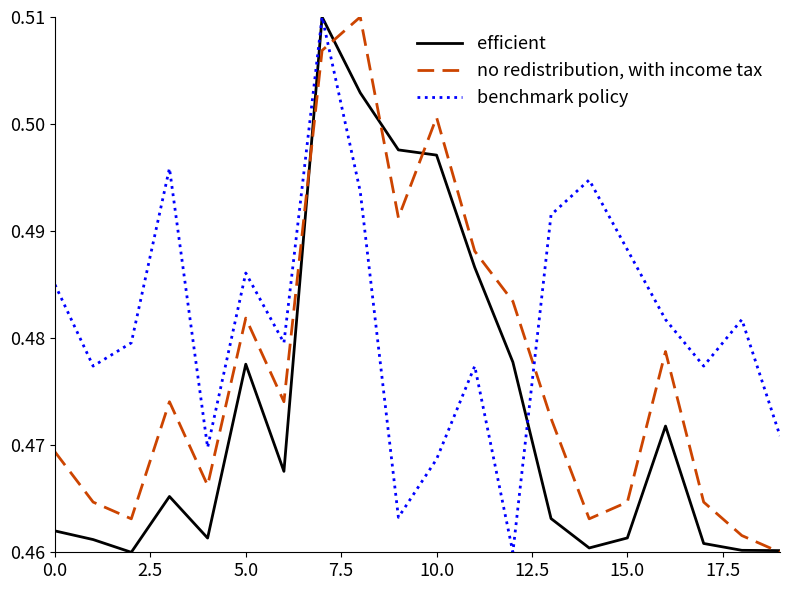

List the series in order of their overall mean, highest first.

benchmark policy, no redistribution, with income tax, efficient